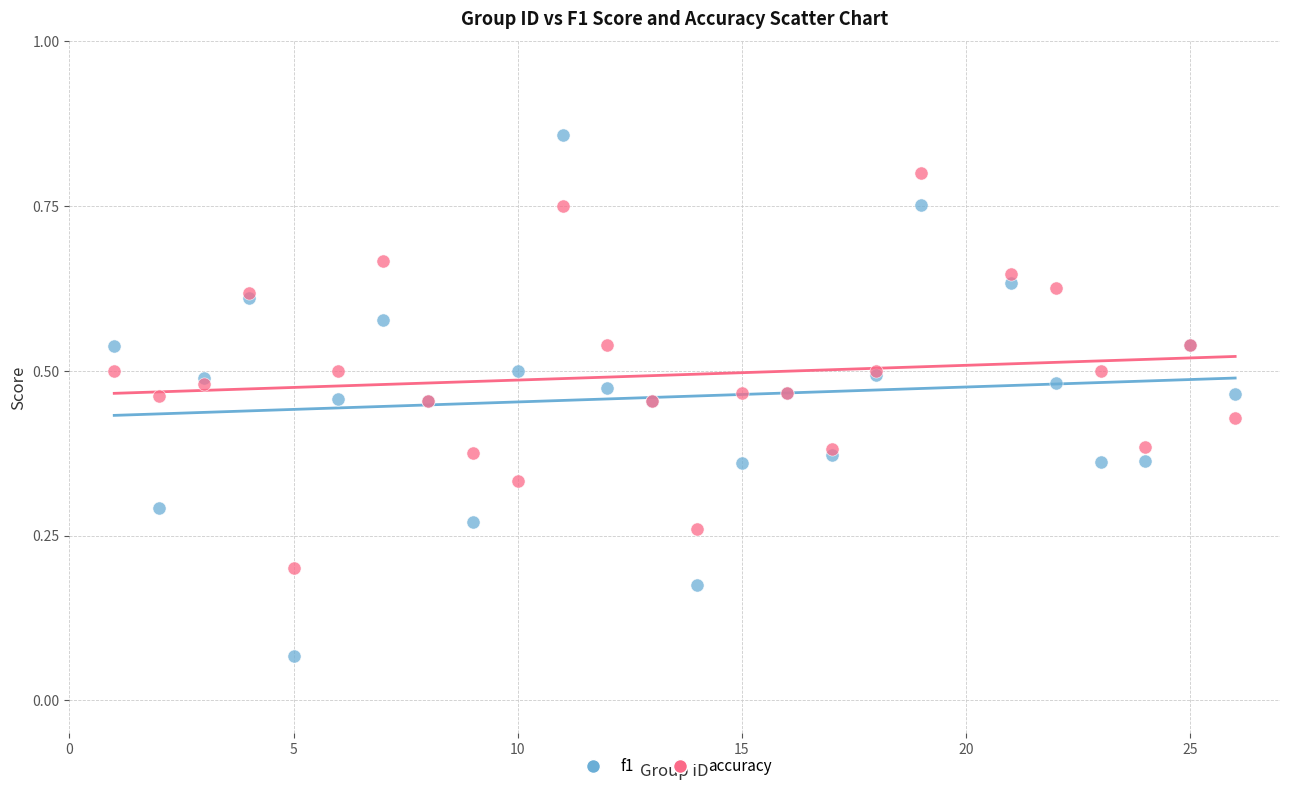

Which series has the largest Y range (max minus min)?

f1